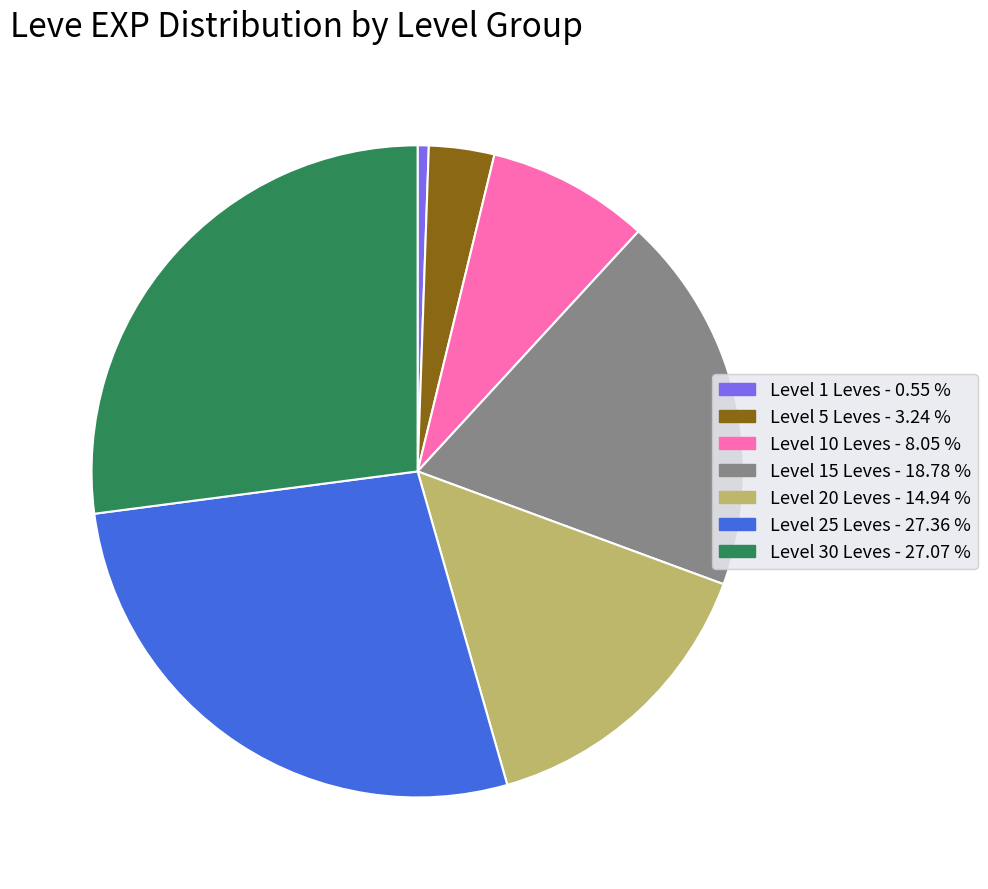

Does any single category account for the majority?

No